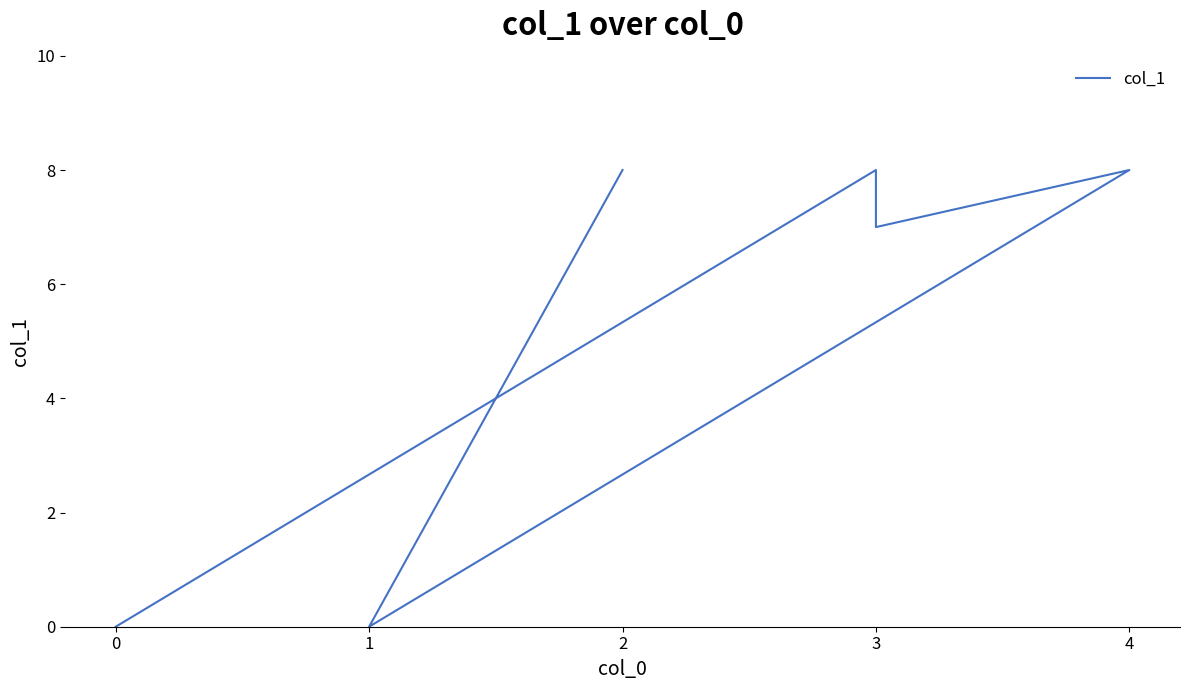

The value at 0 is 0. True or false?

True